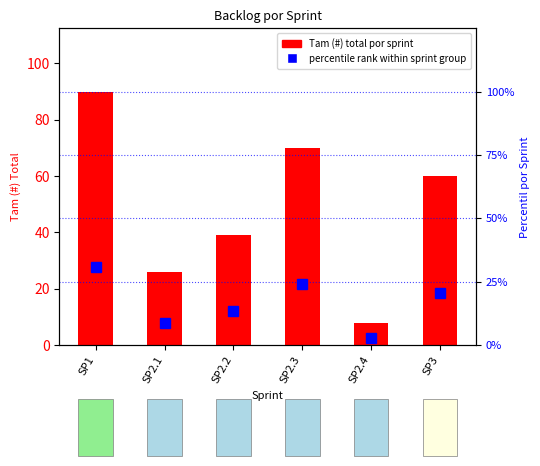

What are all the series names shown in the legend?

Tam (#) total por sprint, percentile rank within sprint group